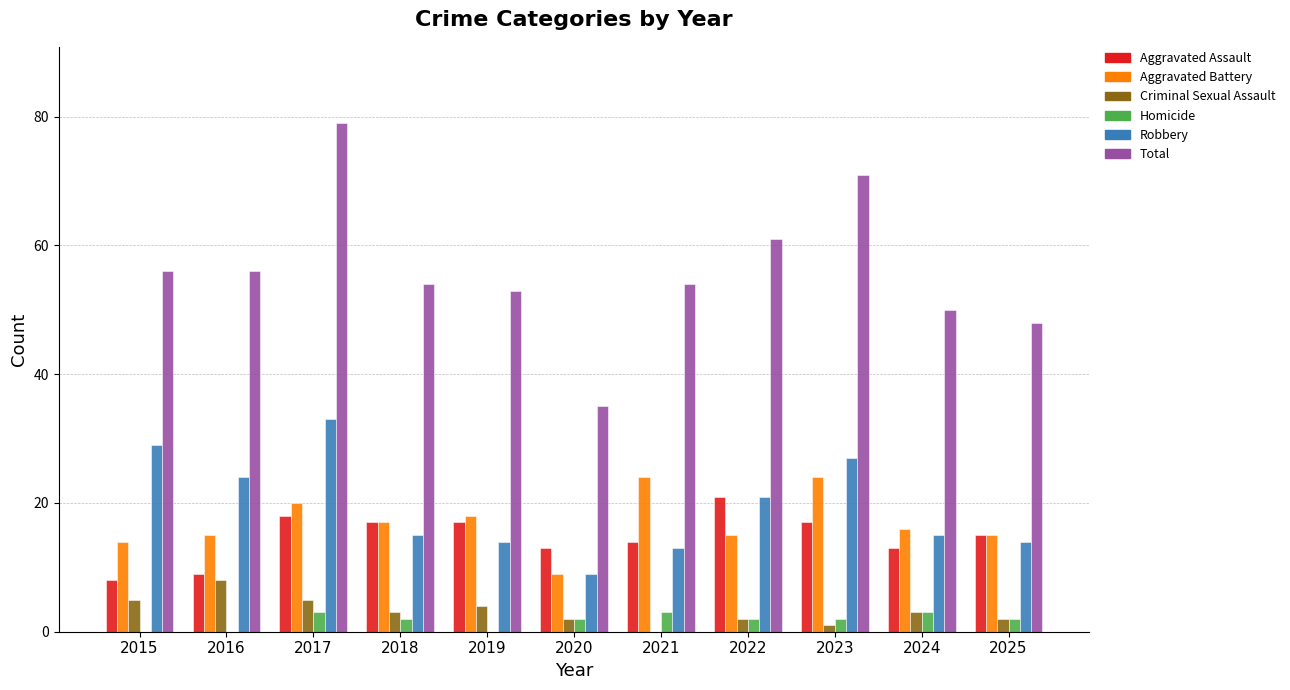

The Robbery series shows 33 at 2017. True or false?

True